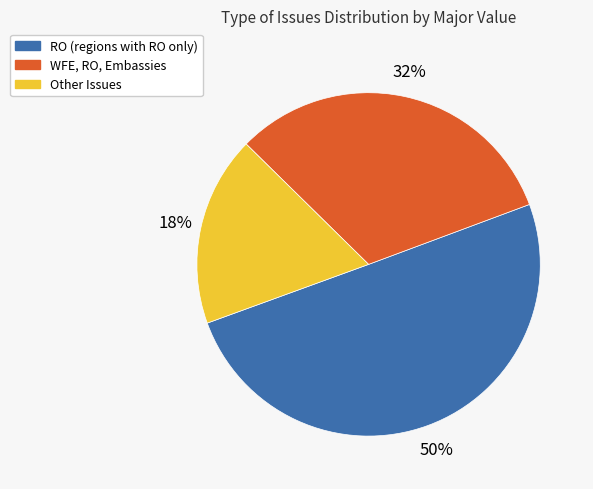

To the nearest percent, what is the average slice percentage?

33%